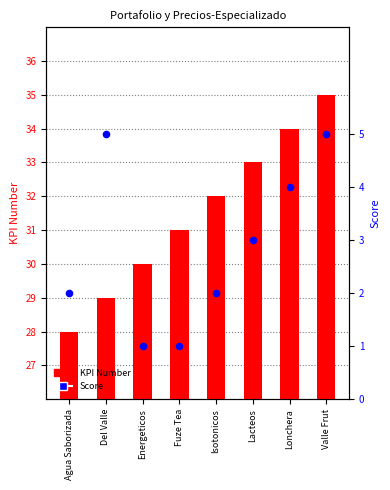

Which series reaches the minimum Y coordinate?

Score